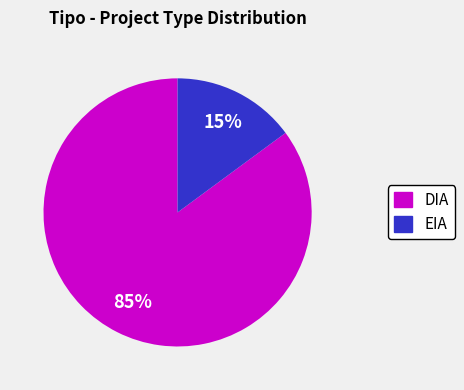

Does any single category account for the majority?

Yes